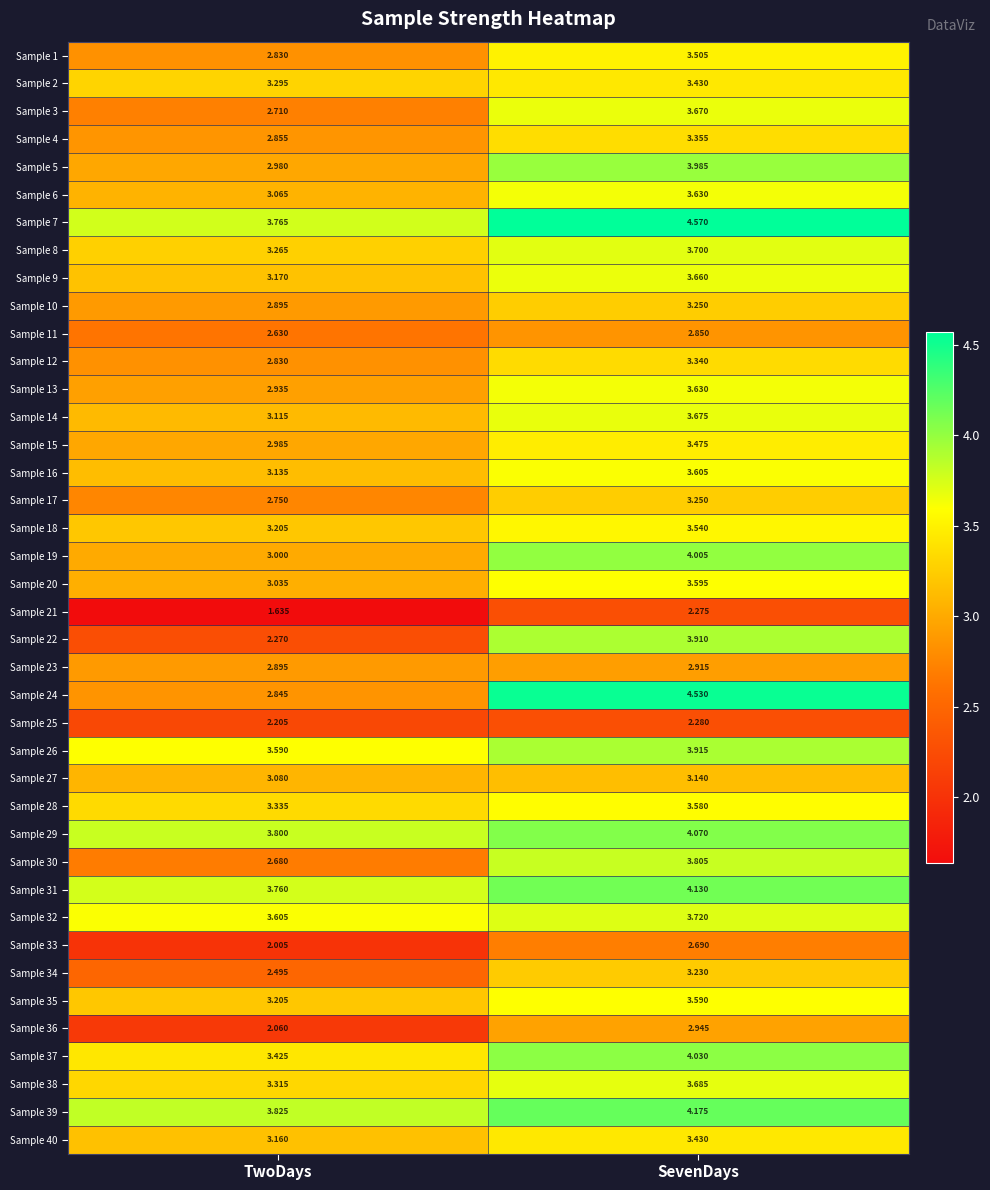

List the labels in order of Sample 20 value, smallest first.

TwoDays, SevenDays